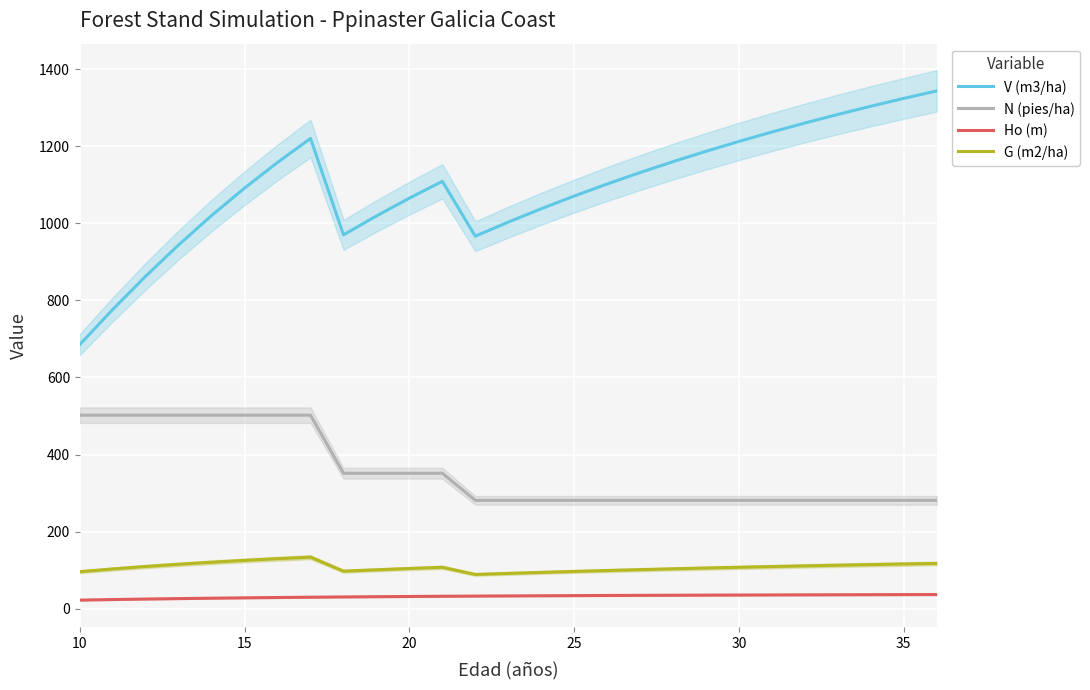

The value of V (m3/ha) at 30 is 1924.5. True or false?

False